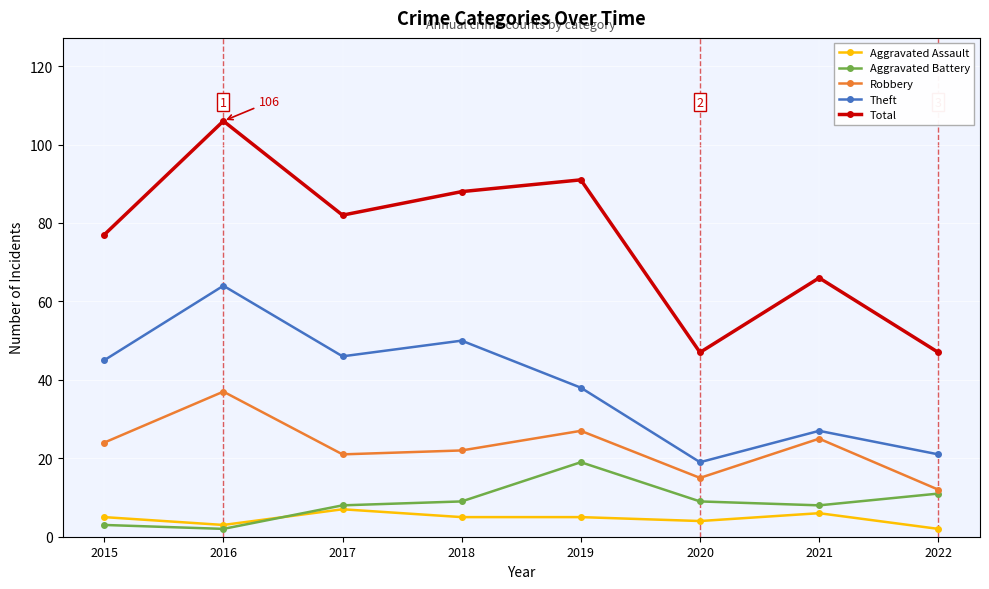

The Theft series shows 21 at 2022. True or false?

True